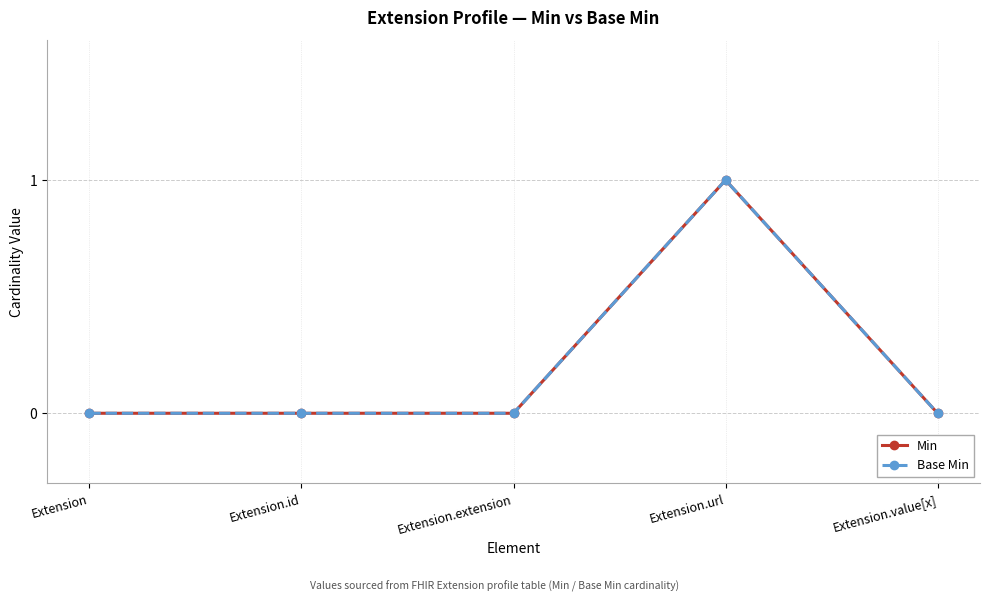

At which category does the chart reach its peak across all series?

Extension.url